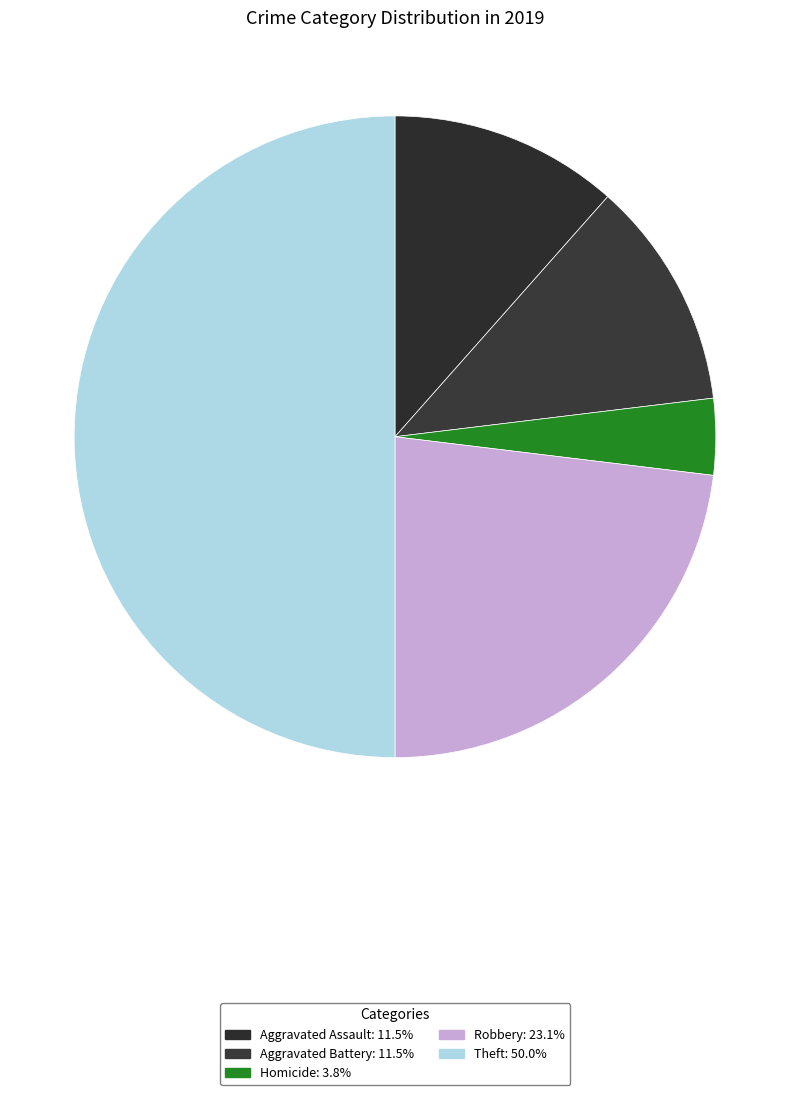

What is the largest slice in the pie chart?

Theft